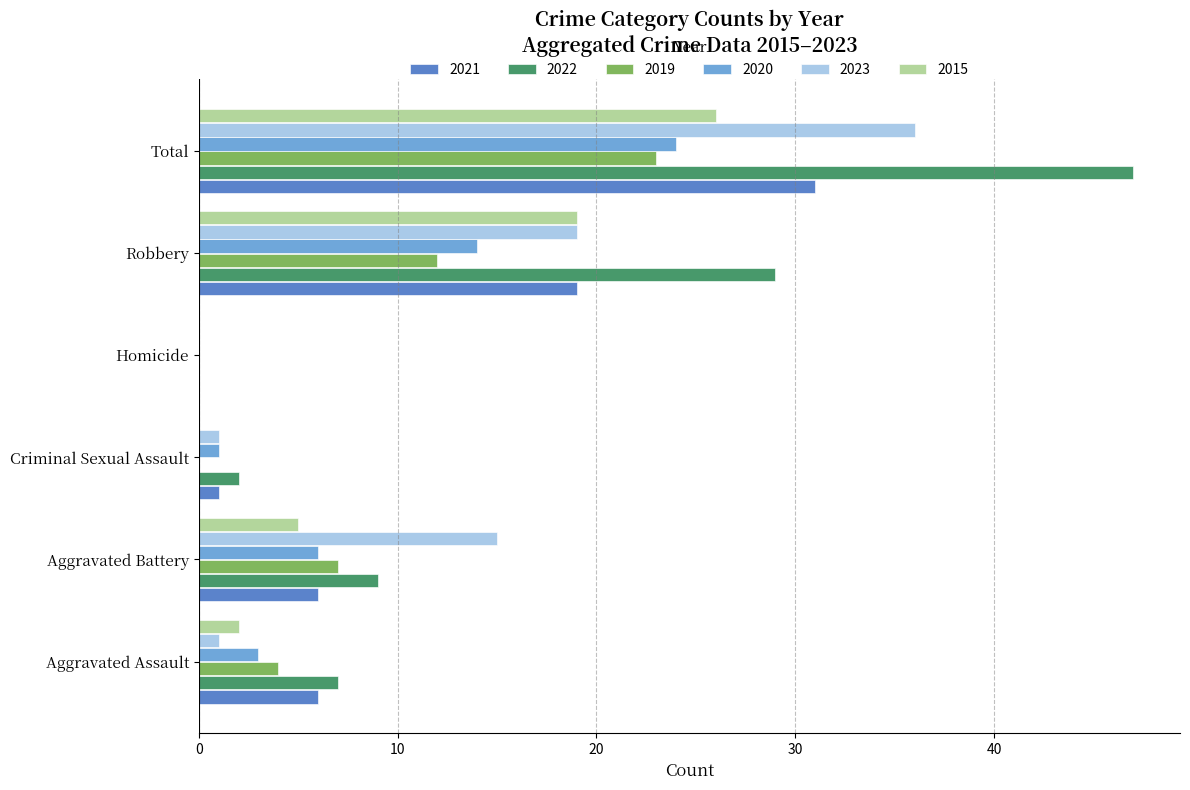

Which category has the highest value in the 2023 series?

Total